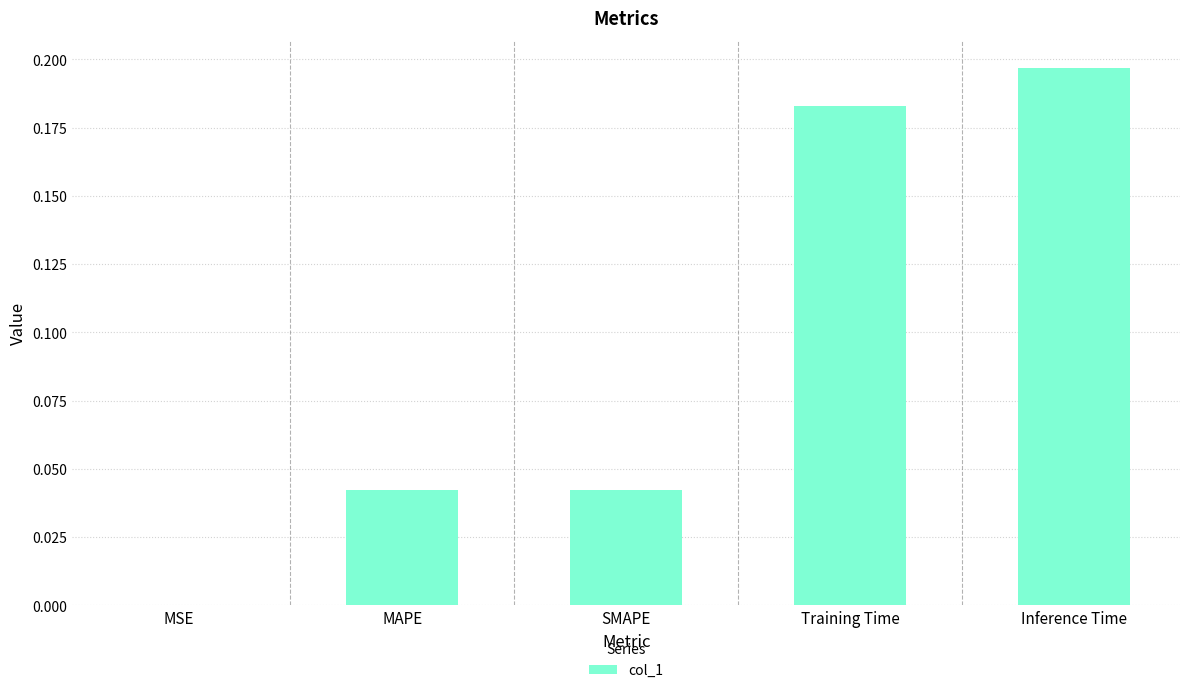

What is the sum of all values?

0.5